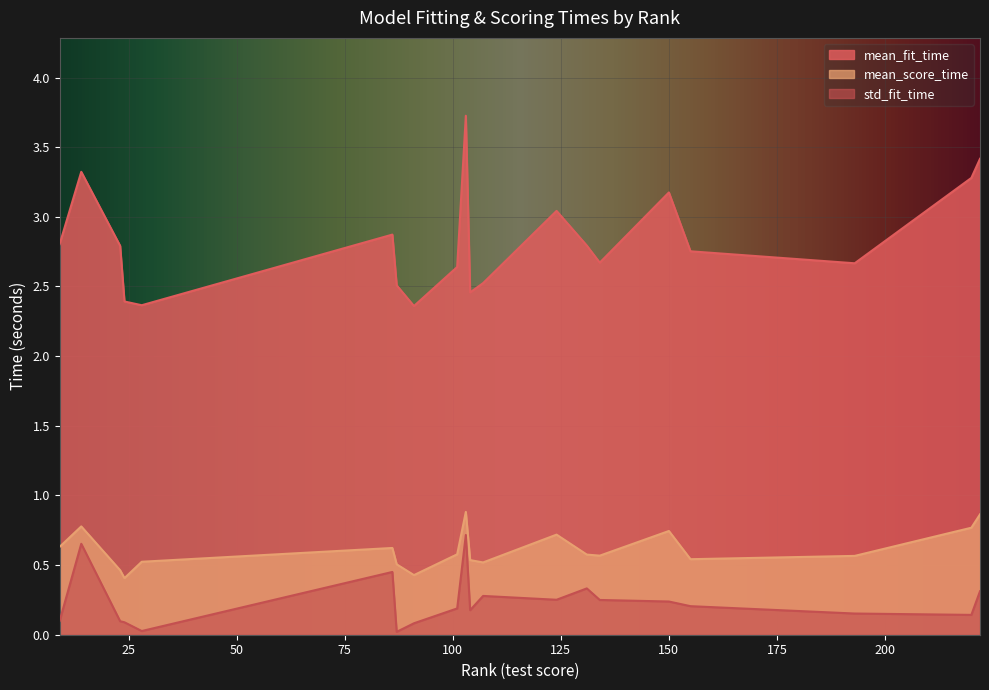

How many lines are shown in the chart?

3